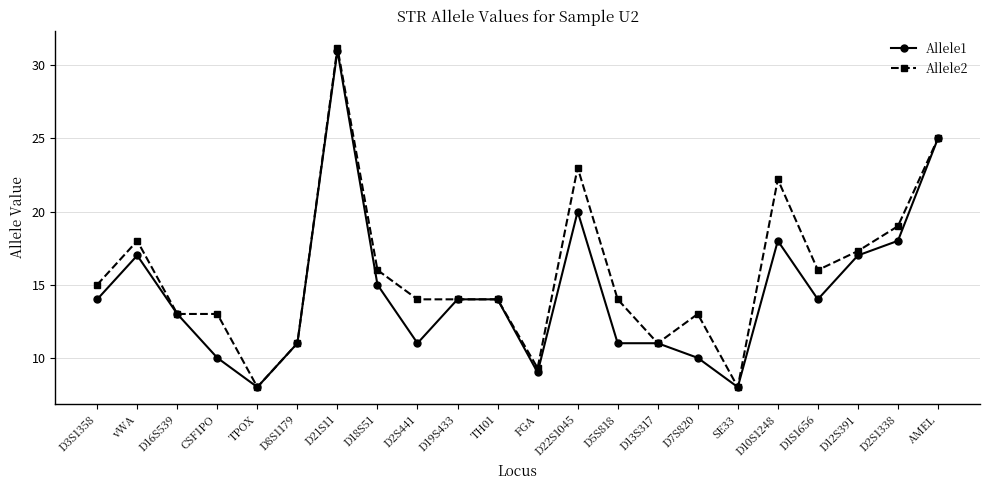

Read the Allele2 value at D10S1248.

22.2